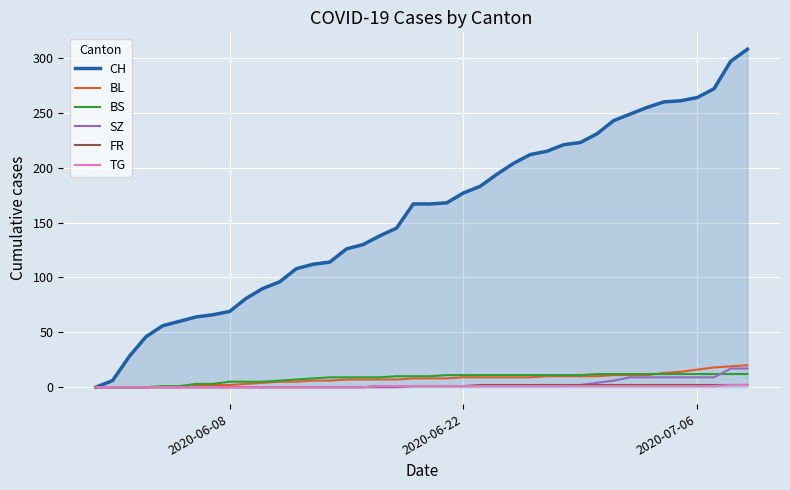

What is the maximum value for CH?

308